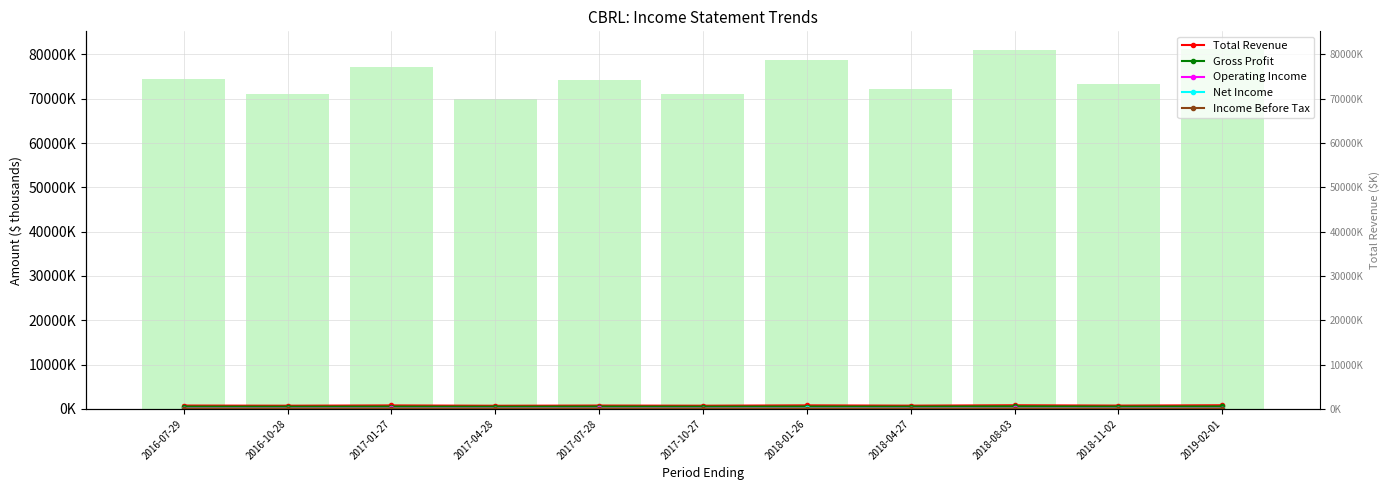

The value of Income Before Tax at 2017-10-27 is 40.1. True or false?

False